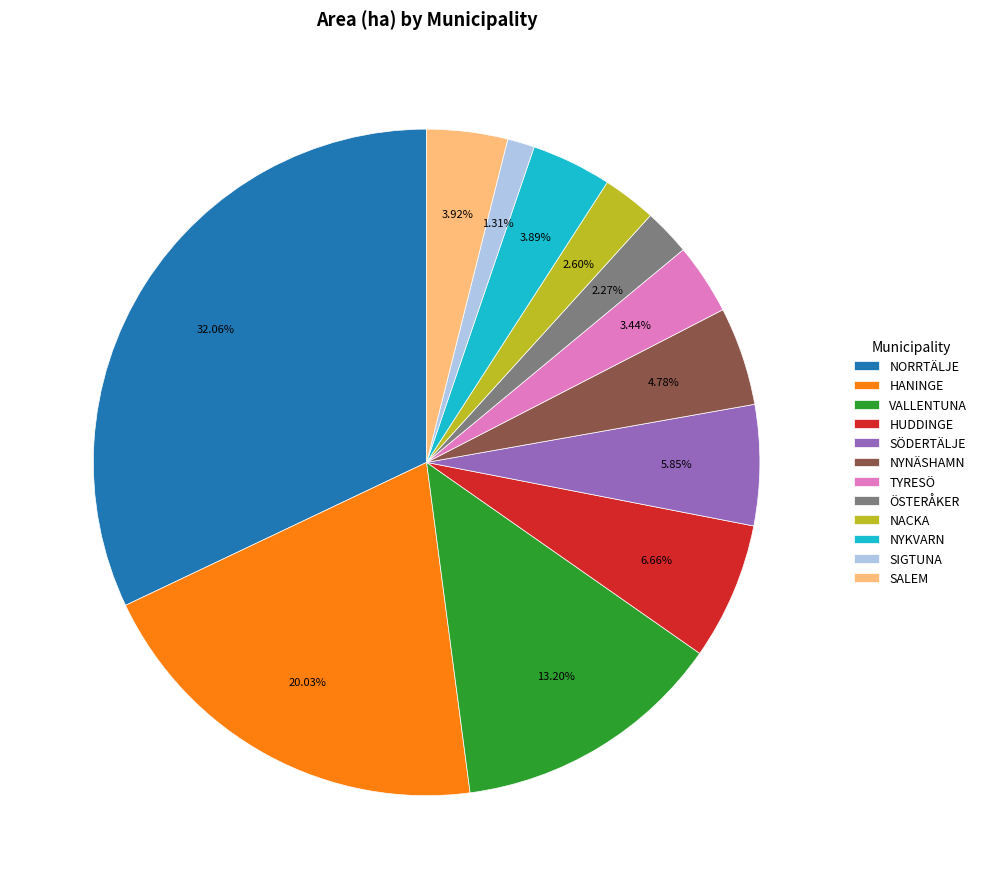

What is the ratio of the value at NYKVARN to the value at SALEM?

1.0